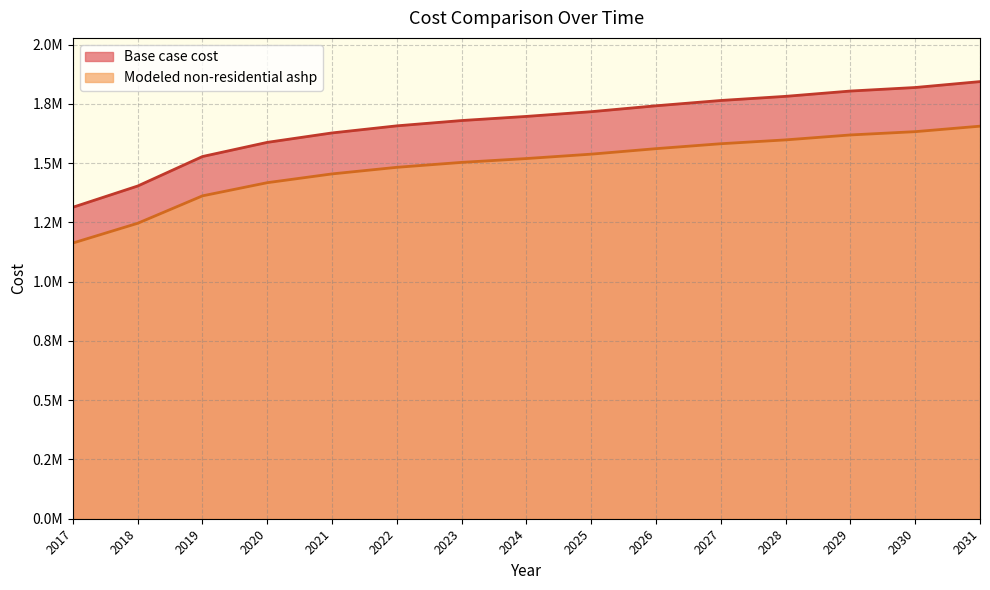

Count the number of data series in this chart.

2